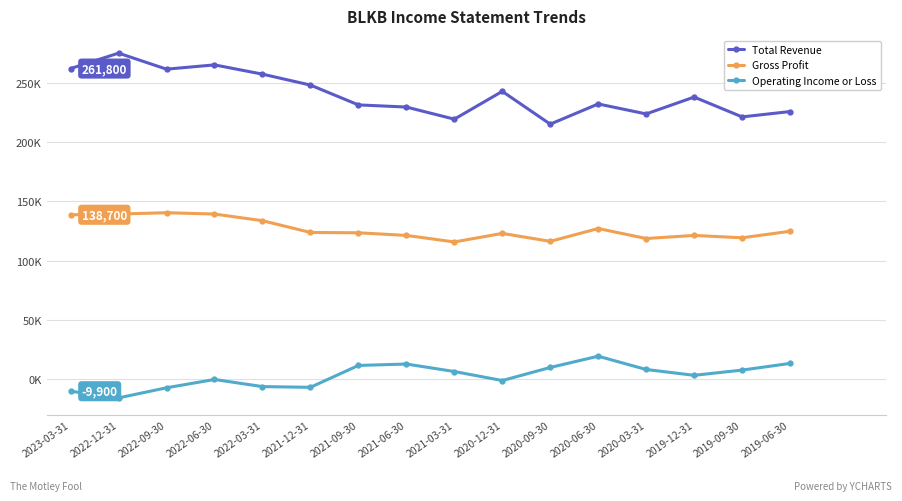

What is the maximum value for Gross Profit?

140400